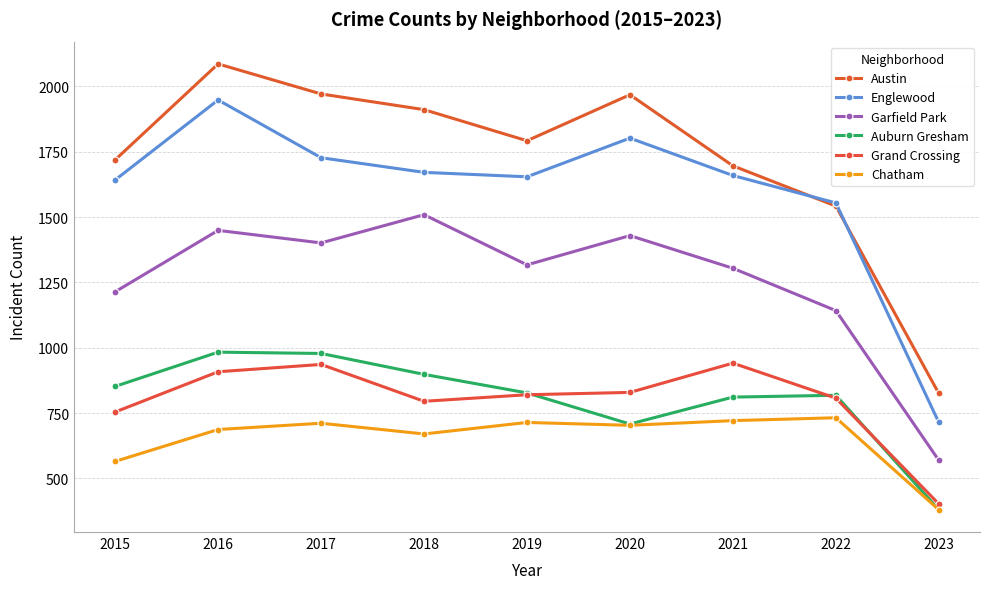

True or false: Austin has more than 2 interior local peaks.

False